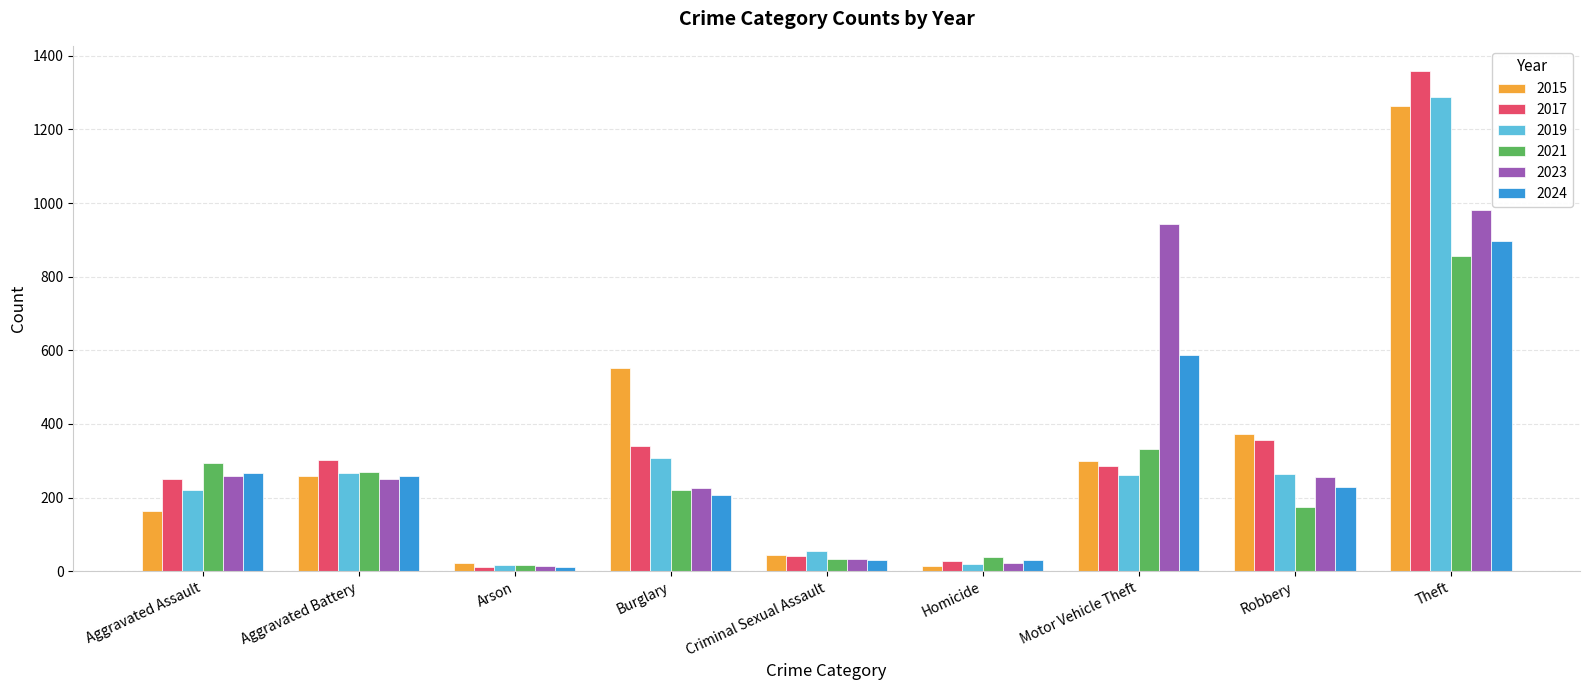

Which series has the largest range (max minus min)?

2017